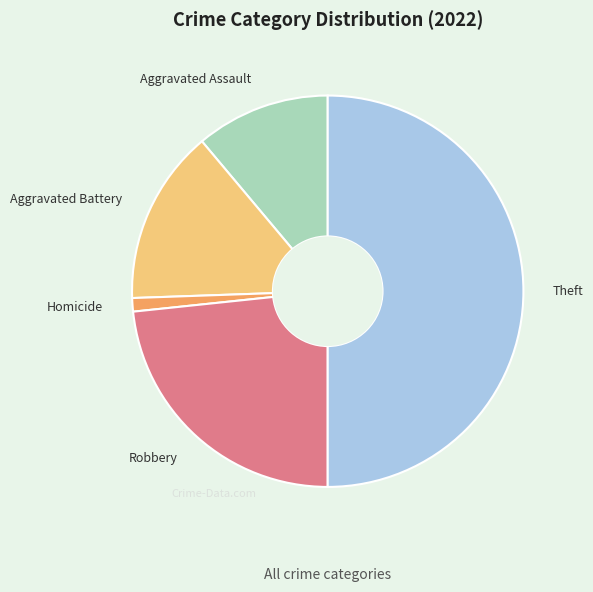

True or false: Aggravated Assault accounts for 11% of the total.

True